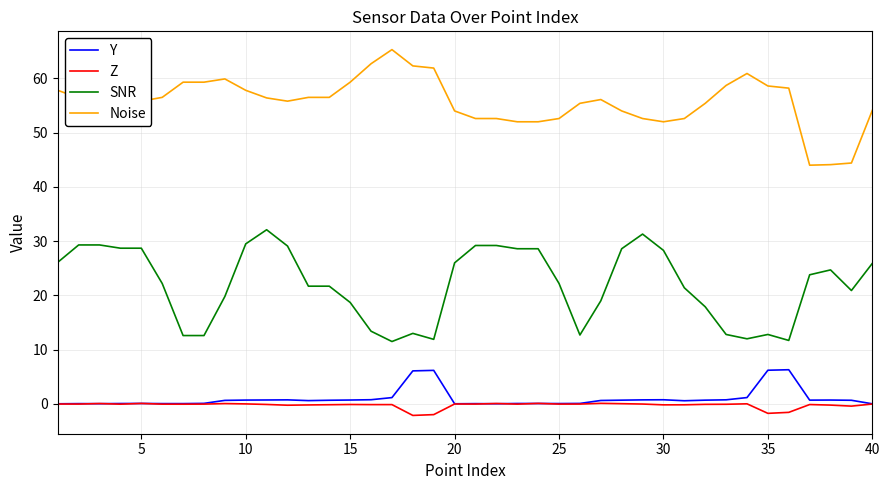

What is the maximum value shown in the chart?

65.3